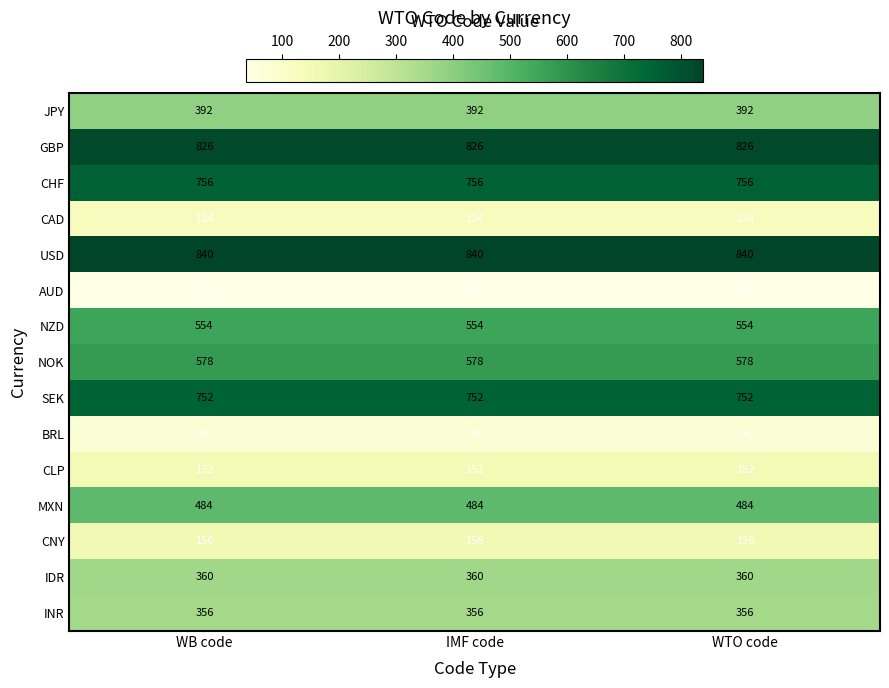

What is the sum of all MXN values?

1452